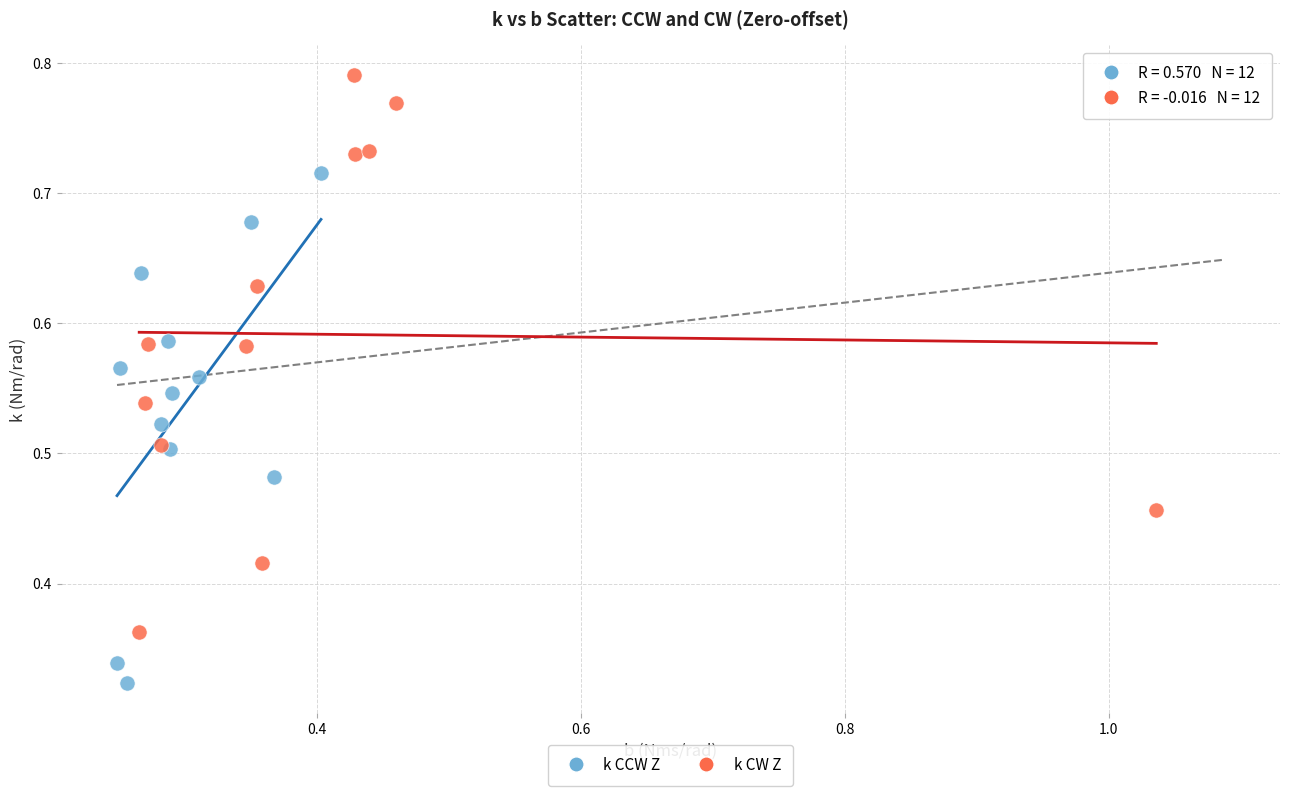

Which series contains the highest Y value?

k CW Z